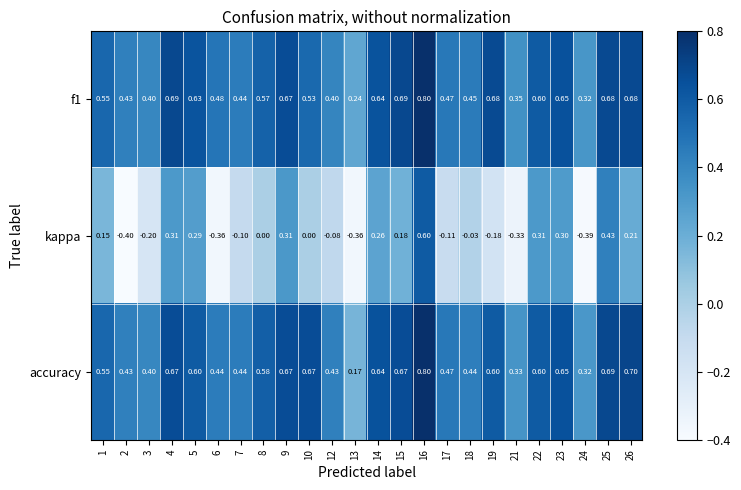

Is the value of accuracy at 22 greater than the value of f1 at 24?

Yes